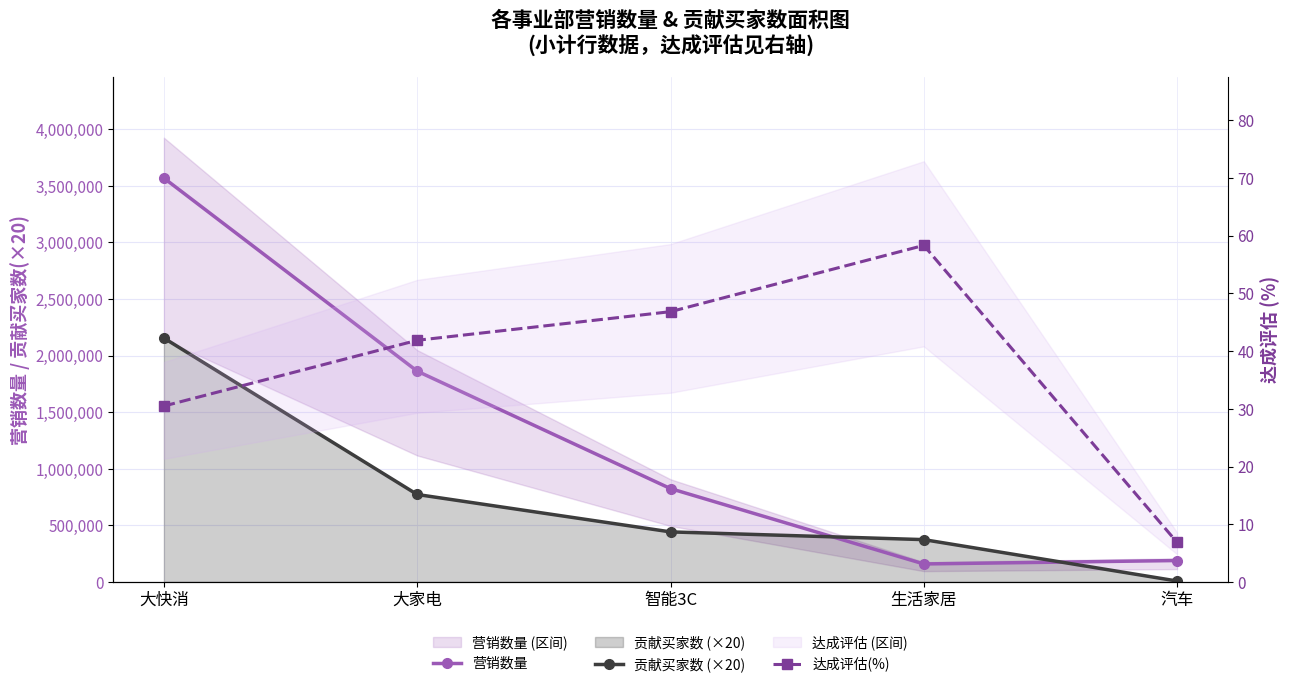

What is the smallest value displayed?

6.8